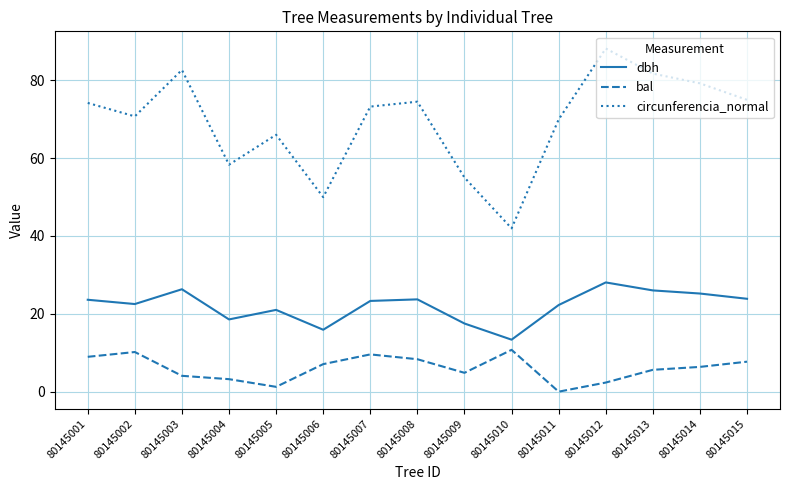

What is the difference between the dbh values at 80145001 and 80145008?

0.1